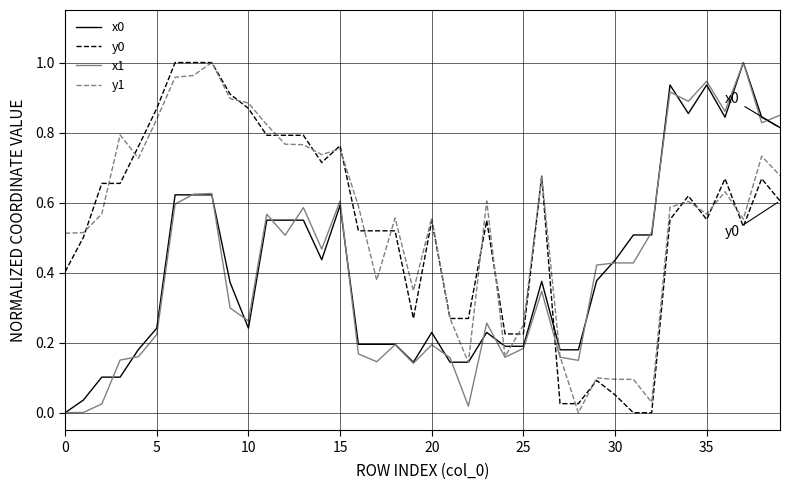

The x1 series shows 0.3 at 20. True or false?

False